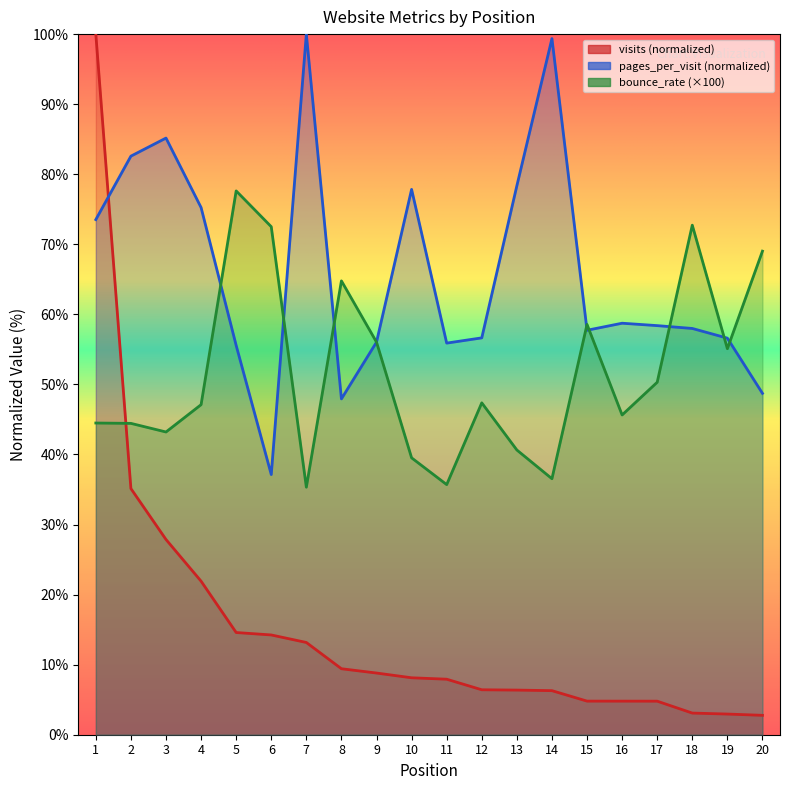

Which series has the largest total across all categories?

pages_per_visit